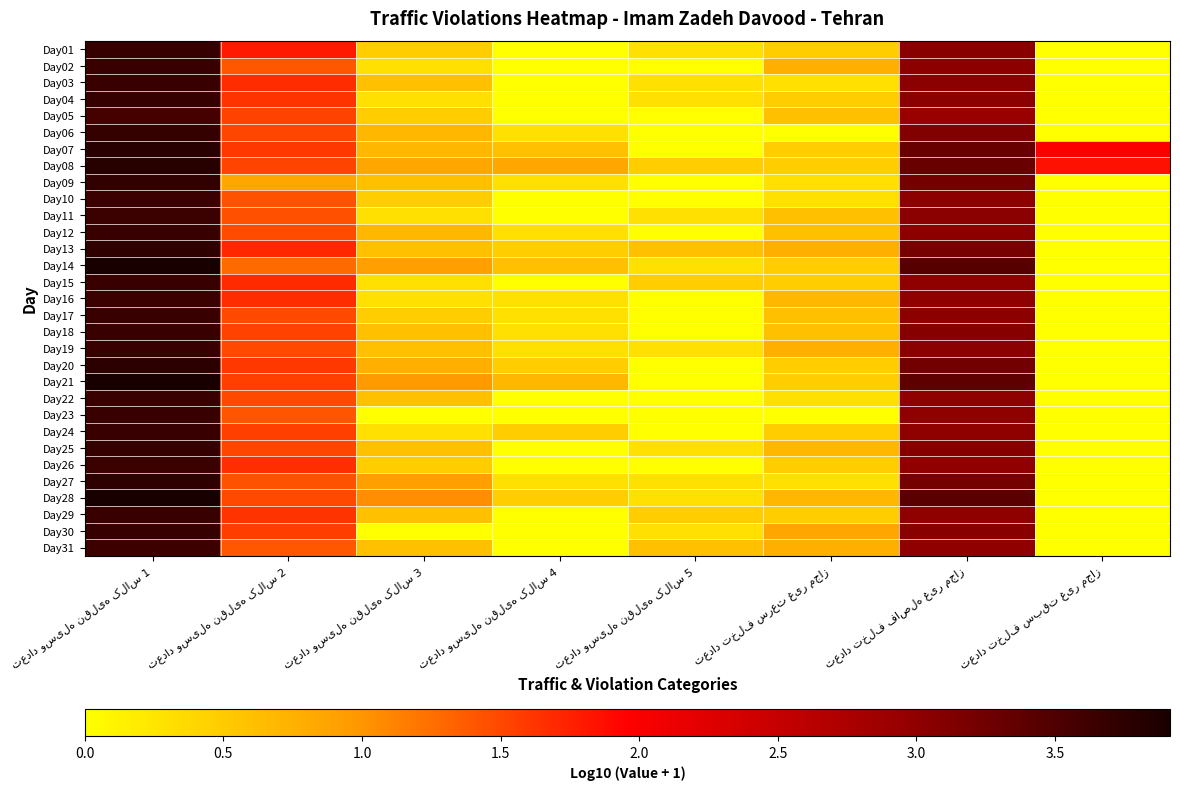

True or false: Day24 has a value of -1.8 at تعداد تخلف سبقت غیر مجاز.

False